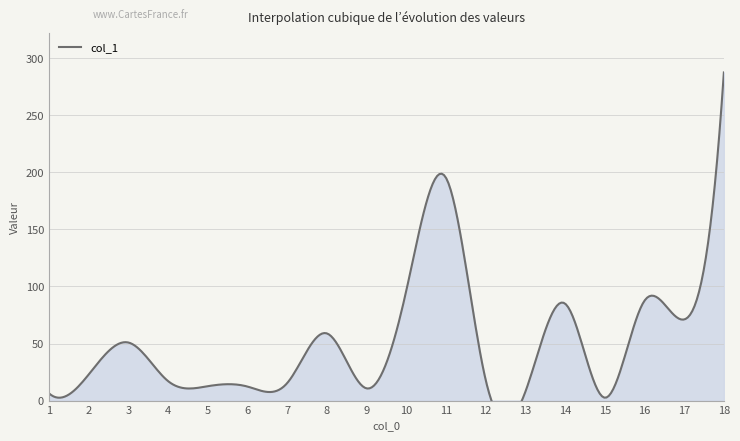

What is the difference between the values at 9 and 15?

8.2